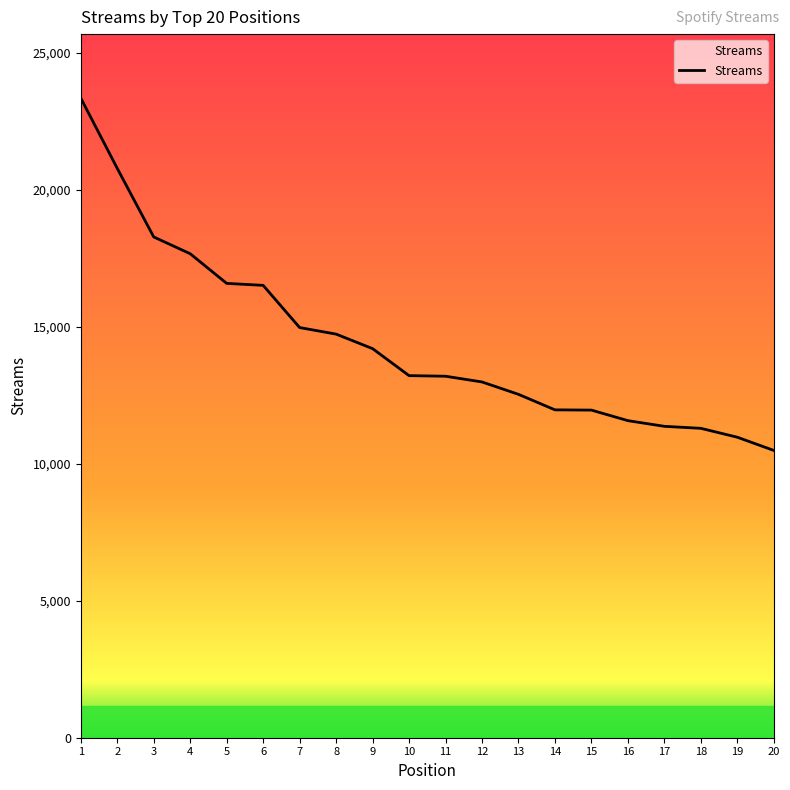

Which category has the highest value across all series?

1